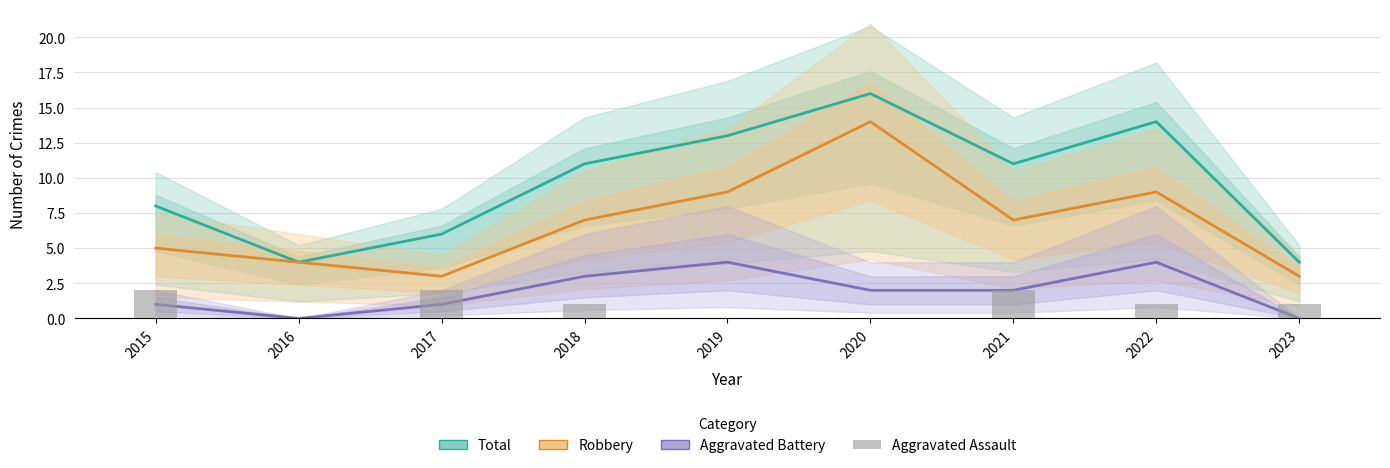

At which category is the sum across all series the highest?

2020